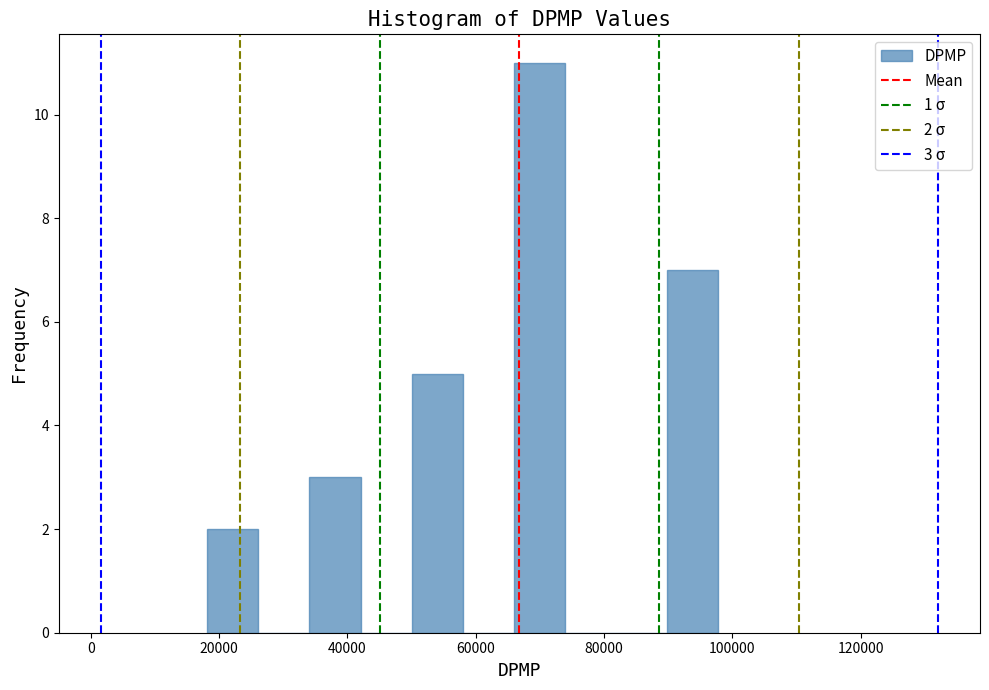

Around what value on the x-axis is the tallest bar? Give the approximate position of its centre, as read against the axis.

70000